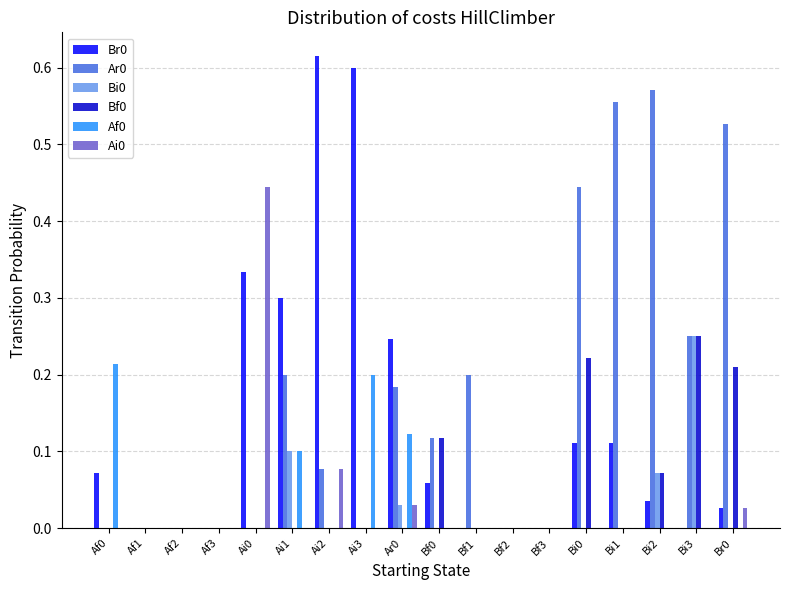

What is the total value across all series at Ai2?

0.8